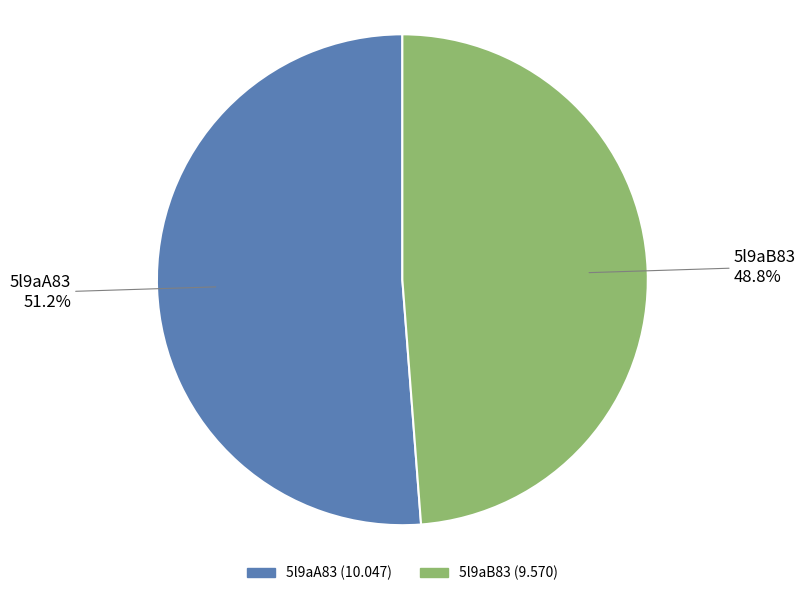

True or false: 5l9aA83 accounts for 61% of the total.

False